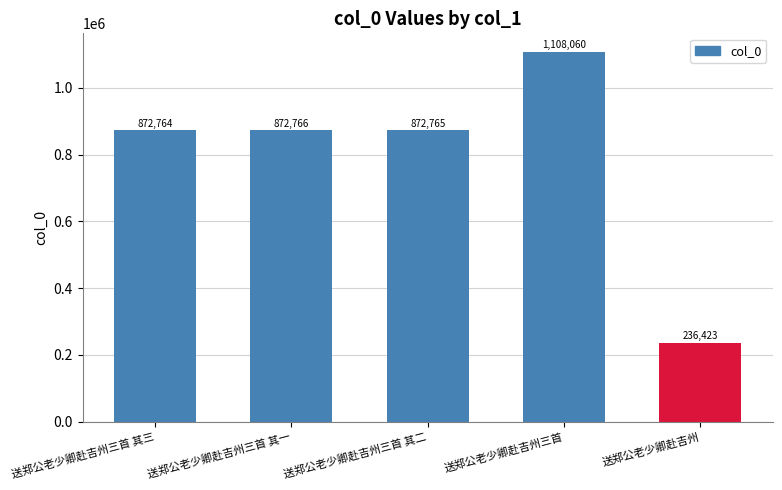

Reading right to left, transcribe all the data shown in this chart.

236423	1108060	872765	872766	872764